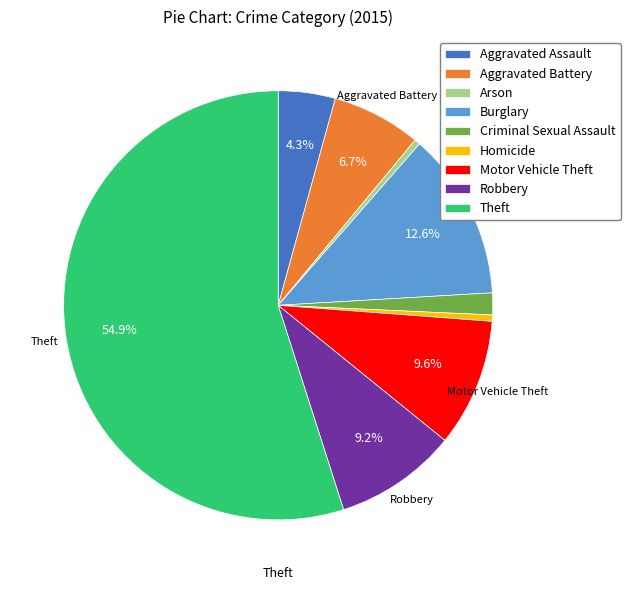

How many segments does this pie chart have?

9